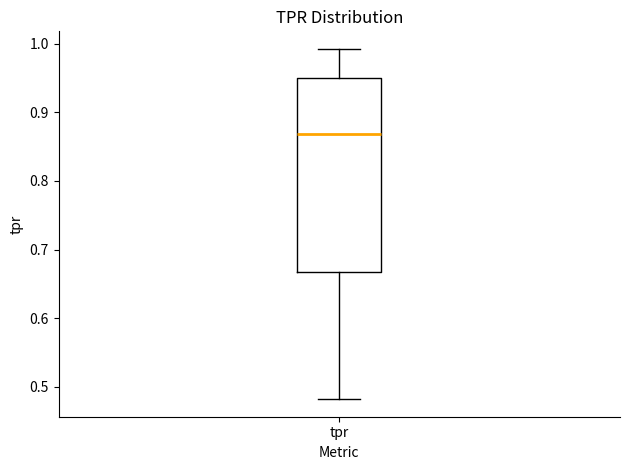

Where is the lower edge of the box for tpr on the y-axis? The values are not printed on the chart, so give them approximately, as read against the axis.

0.67